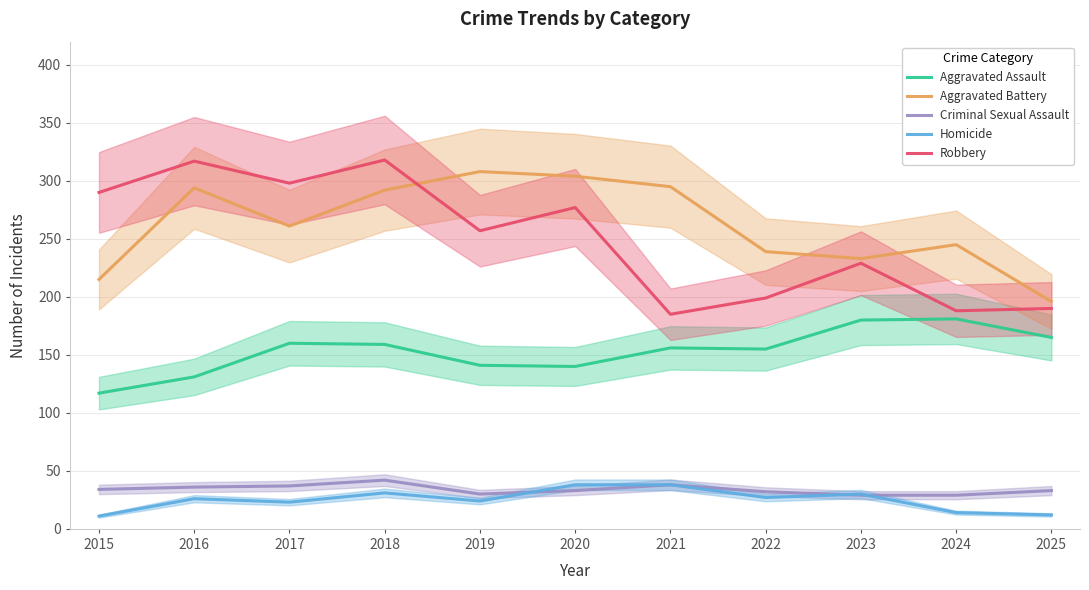

Which series has the largest total across all categories?

Aggravated Battery